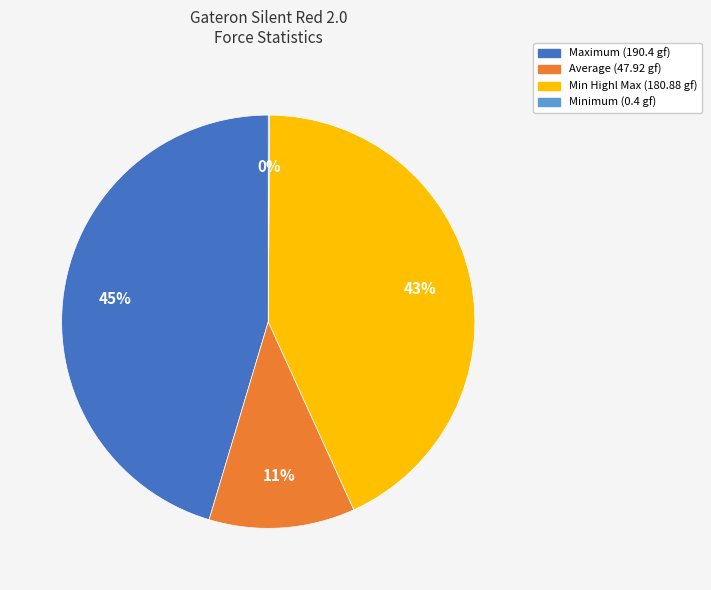

What is the largest slice in the pie chart?

Maximum (190.4 gf)